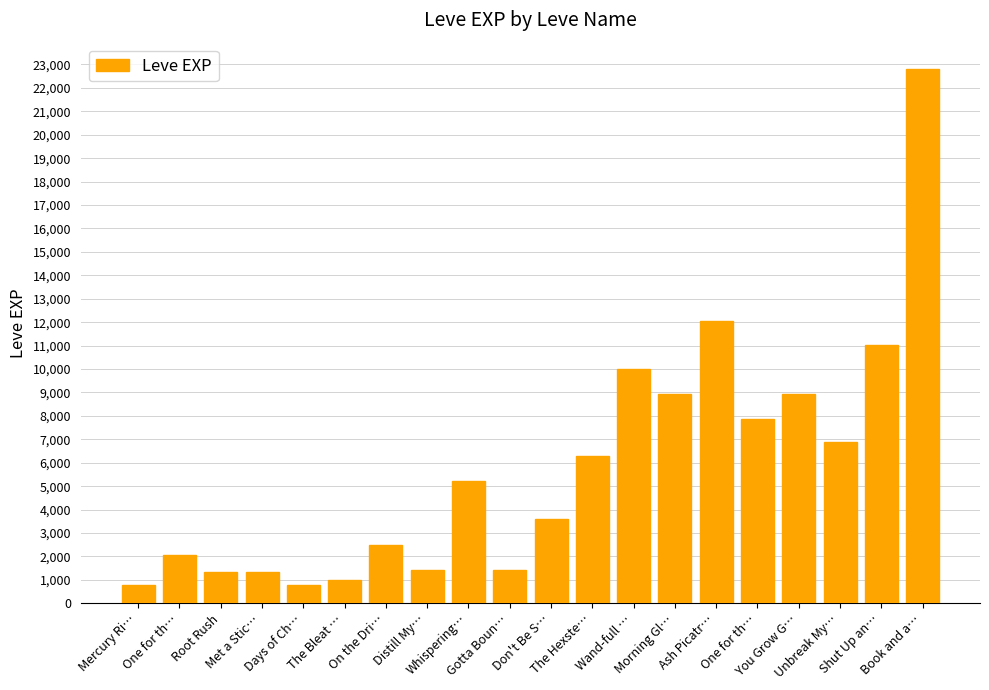

Reading left to right, transcribe all the data shown in this chart.

Mercury Ri…=800	One for th…=2040	Root Rush=1330	Met a Stic…=1330	Days of Ch…=800	The Bleat …=980	On the Dri…=2490	Distill My…=1420	Whispering…=5220	Gotta Boun…=1420	Don't Be S…=3600	The Hexste…=6280	Wand-full …=9990	Morning Gl…=8930	Ash Picatr…=12030	One for th…=7880	You Grow G…=8930	Unbreak My…=6880	Shut Up an…=11040	Book and a…=22790